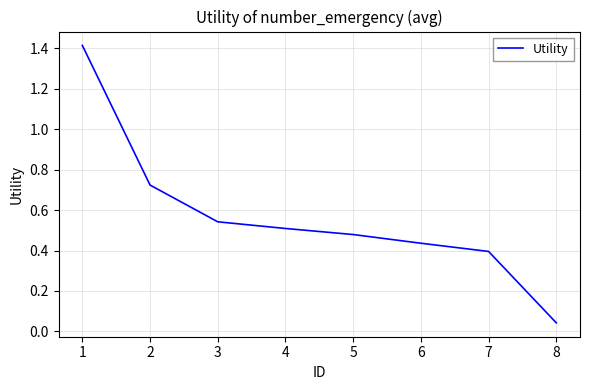

Does the chart have visible grid lines?

Yes